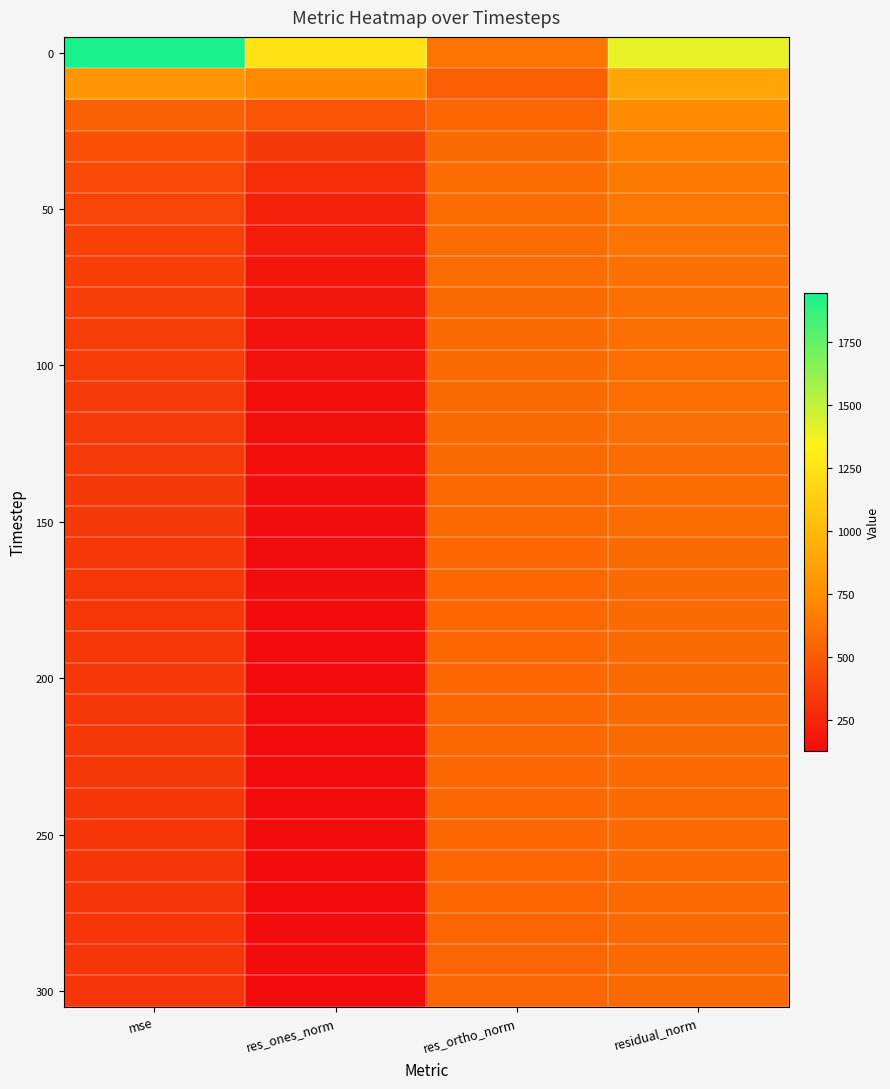

What is the spread (max minus min) of values at res_ones_norm?

1122.8